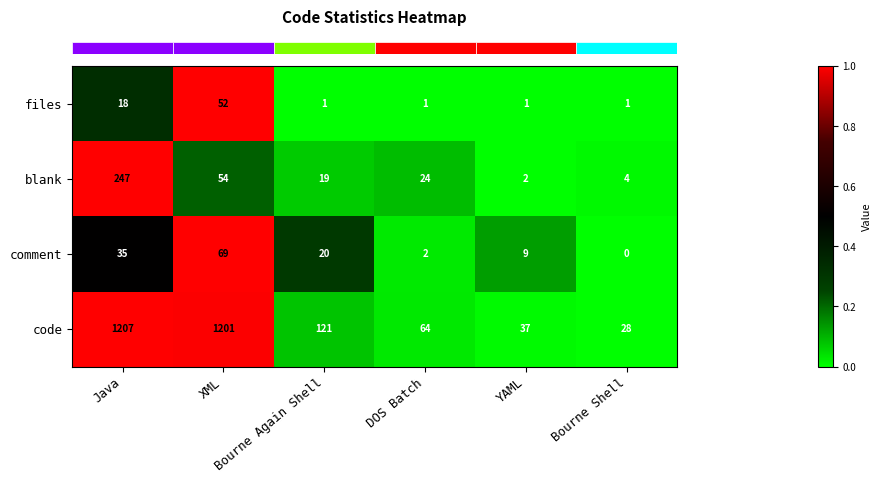

List the series in order of their peak value, highest first.

code, blank, comment, files